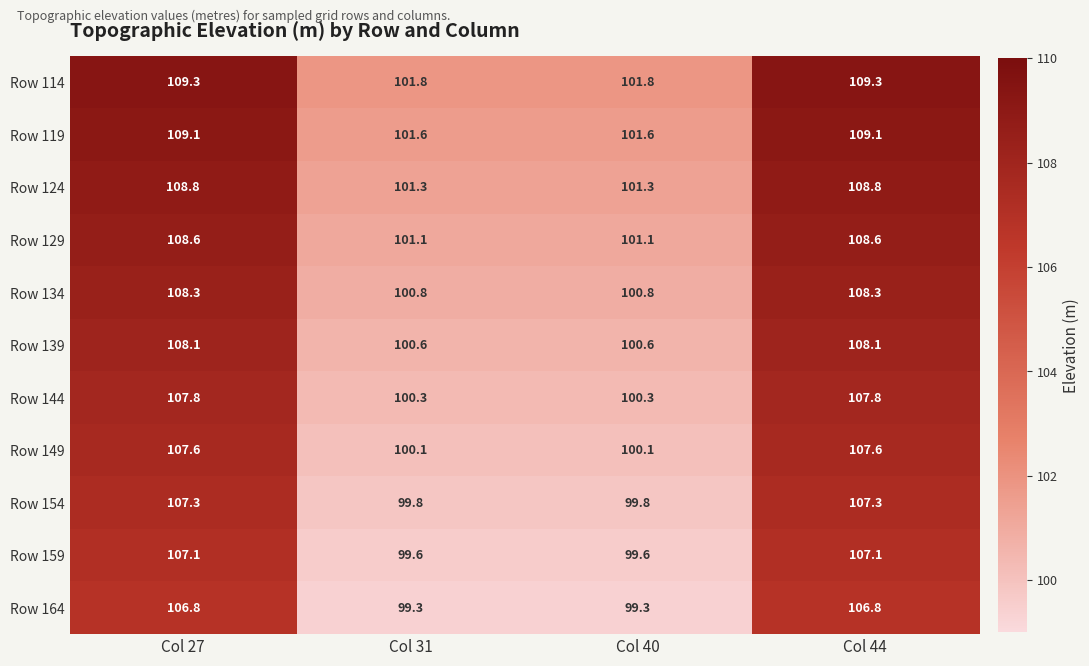

The Row 119 series shows 101.6 at Col 40. True or false?

True